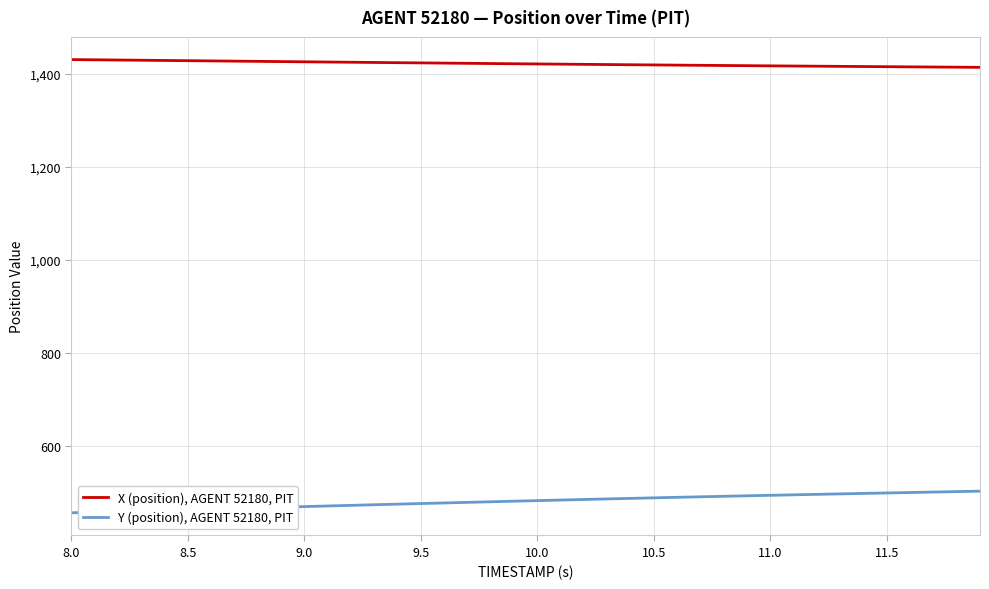

What is the minimum value for X (position), AGENT 52180, PIT?

1413.6